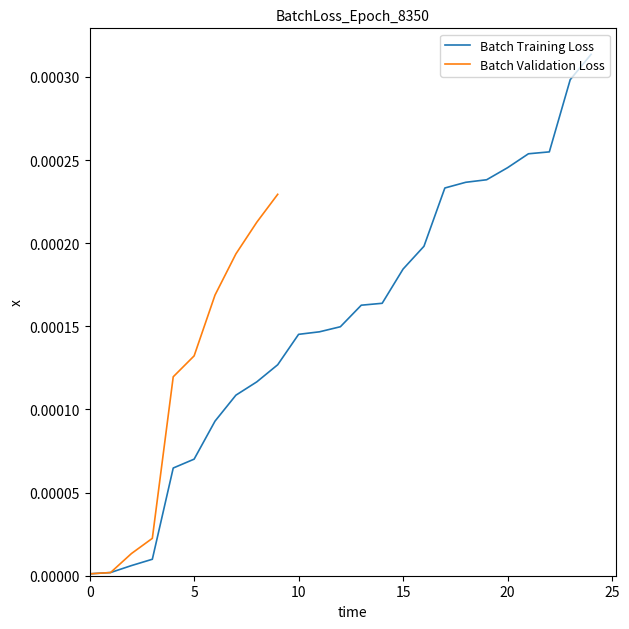

Rank the categories by value from highest to lowest.

24, 23, 22, 21, 20, 19, 18, 17, 16, 15, 14, 13, 12, 11, 10, 9, 8, 7, 6, 5, 4, 3, 2, 1, 0